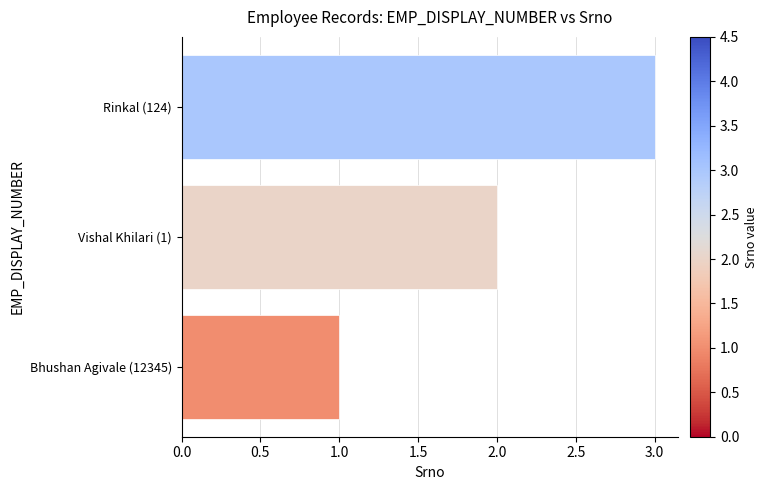

List the labels in order of value, smallest first.

Bhushan Agivale (12345), Vishal Khilari (1), Rinkal (124)